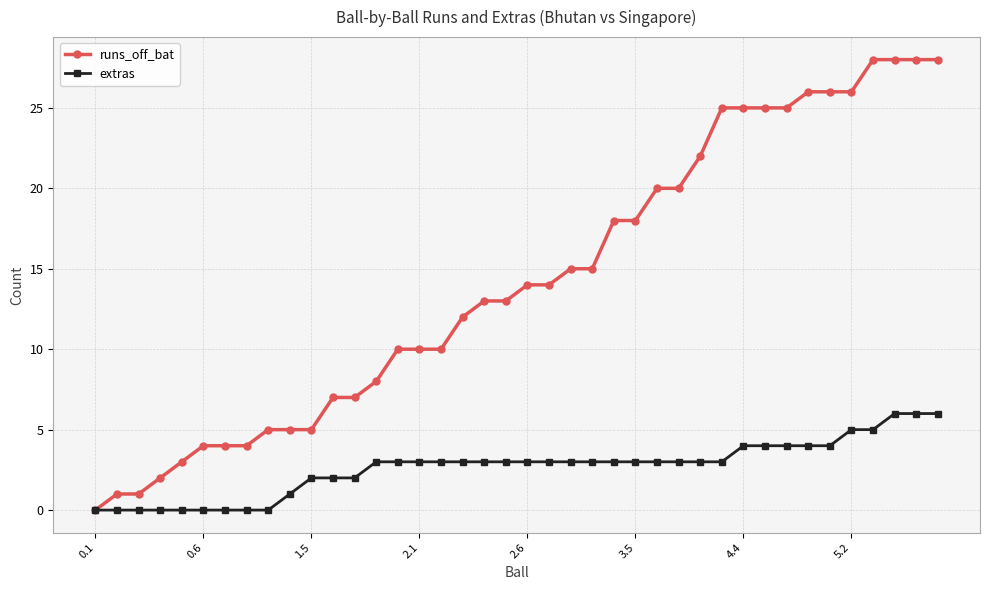

What is the value of the extras point at the 13th from the left?

2